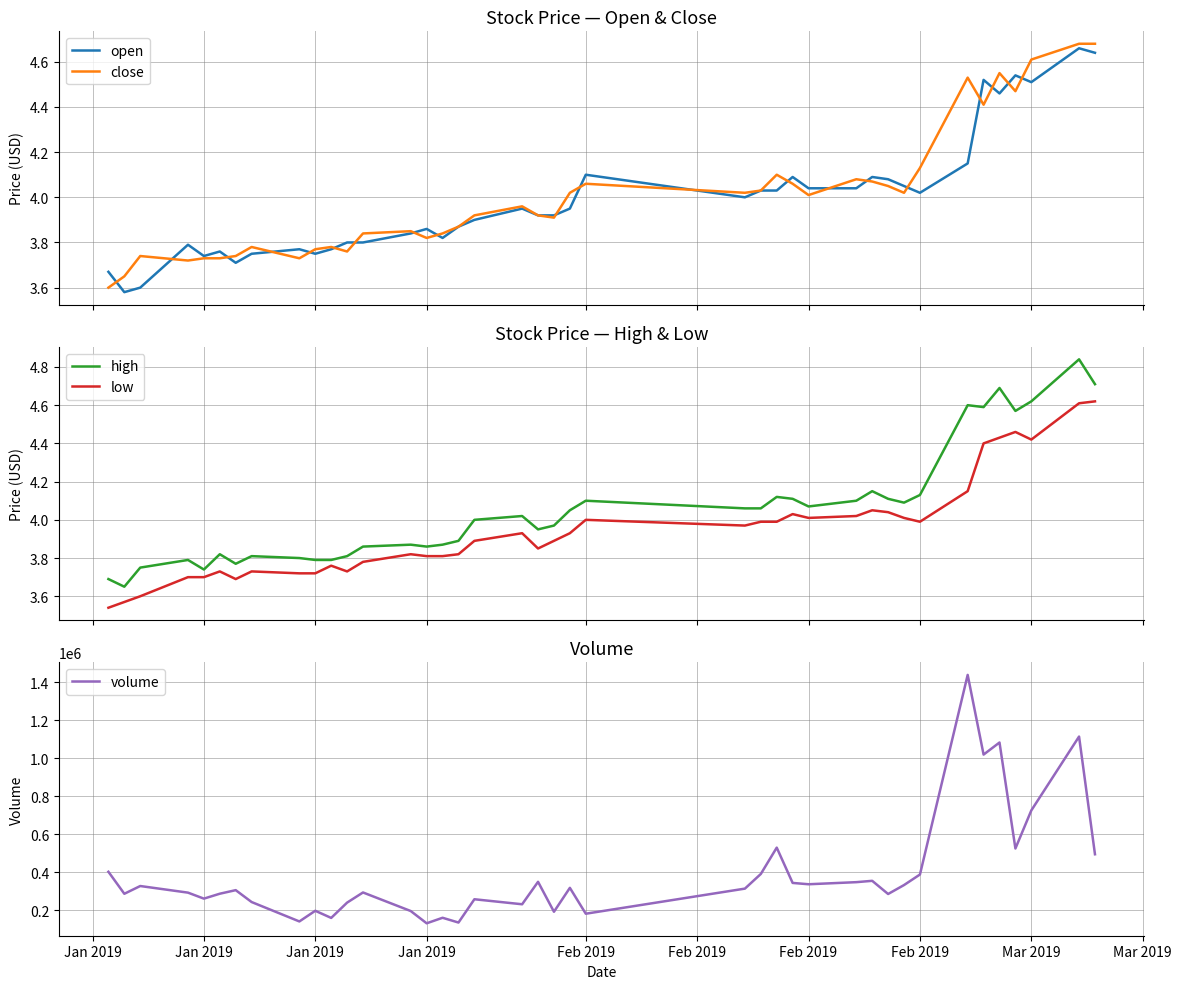

True or false: high and low intersect in this chart.

False